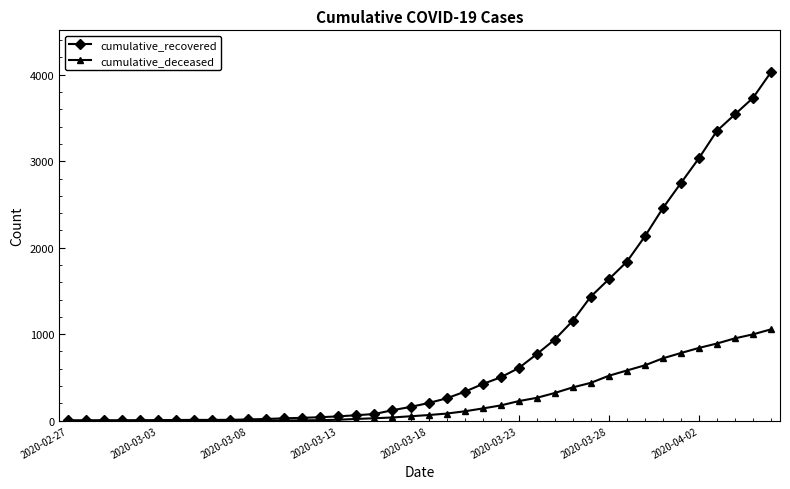

List the series in order of their overall mean, highest first.

cumulative_recovered, cumulative_deceased